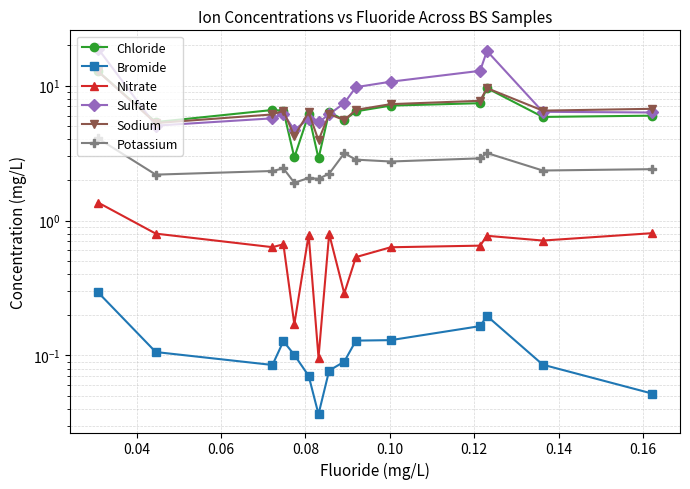

True or false: Chloride and Potassium cross at least once.

False